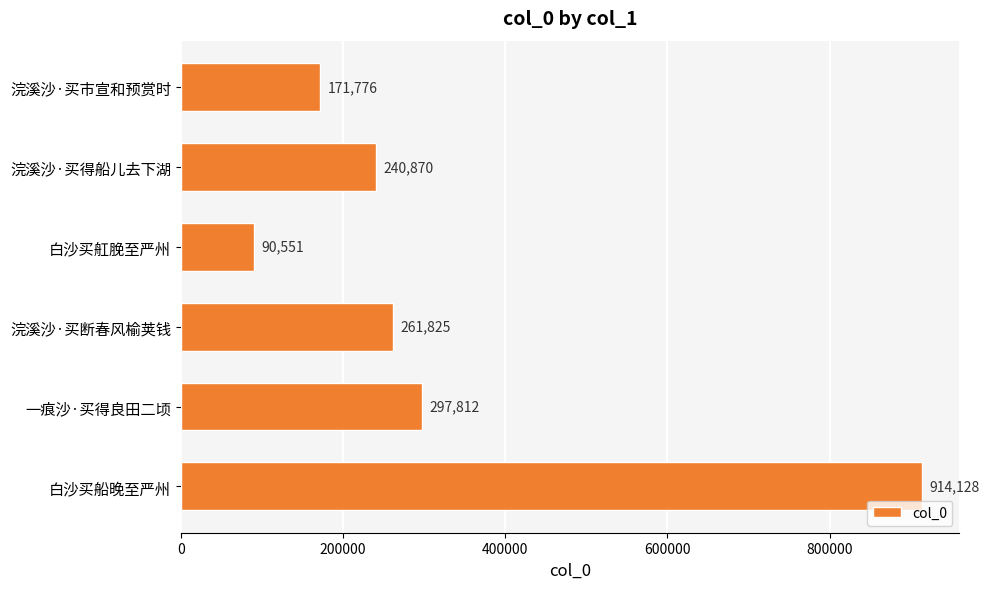

Rank the categories by value from highest to lowest.

白沙买船晚至严州, 一痕沙·买得良田二顷, 浣溪沙·买断春风榆荚钱, 浣溪沙·买得船儿去下湖, 浣溪沙·买市宣和预赏时, 白沙买舡脕至严州